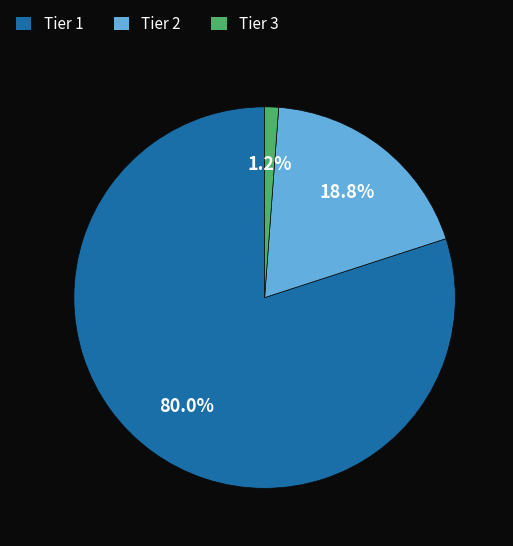

What is the largest slice in the pie chart?

Tier 1